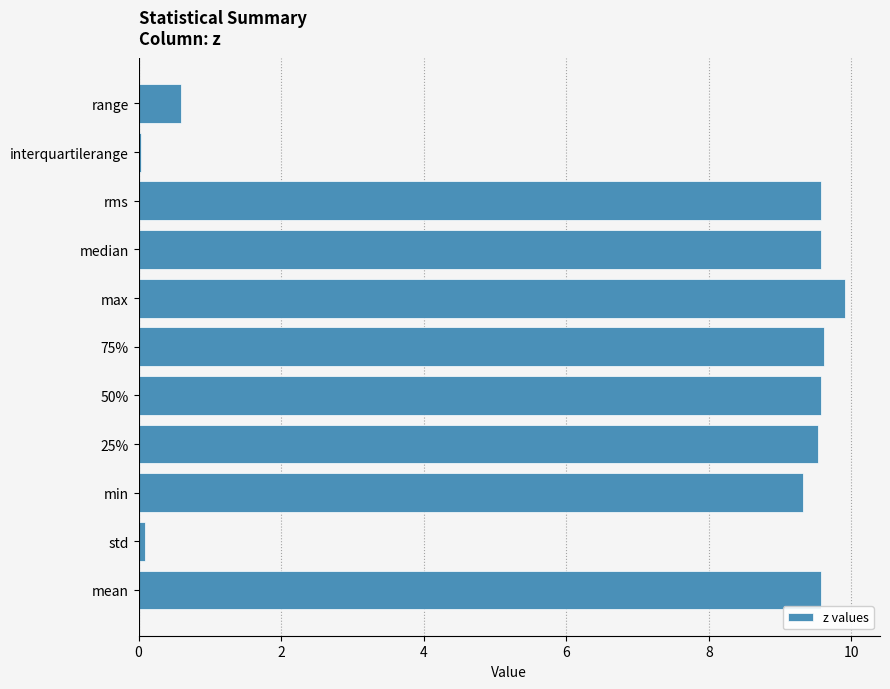

Is it true that the value at 25% is 9.5?

True